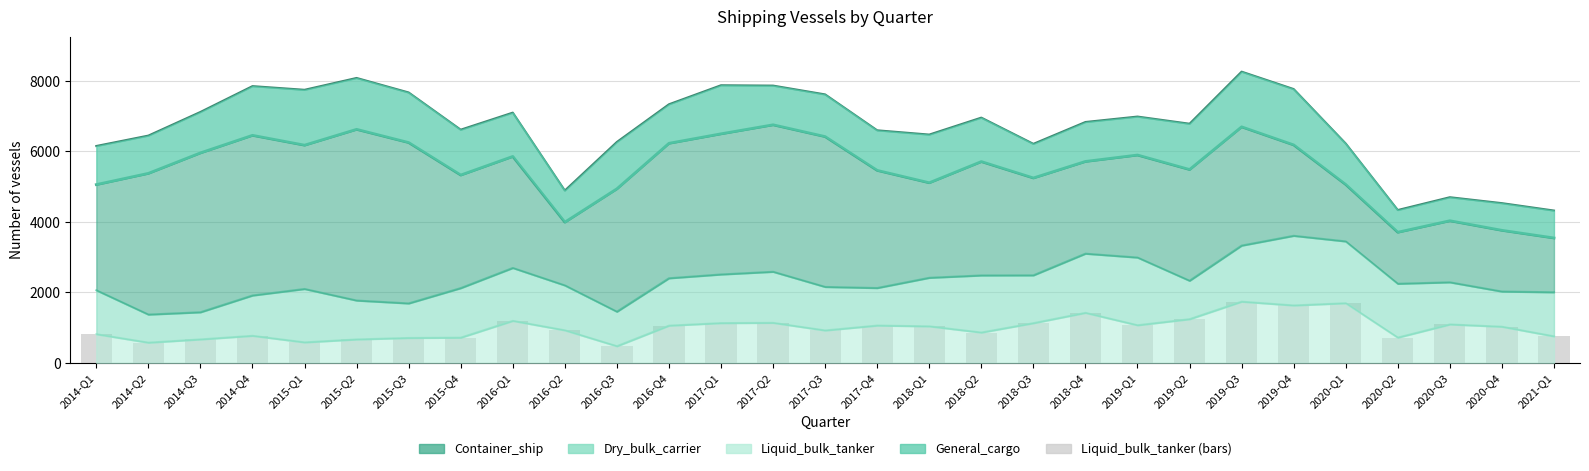

Reading left to right, transcribe all the data shown in this chart.

Liquid_bulk_tanker (upper): 2014-Q1=814	2014-Q2=574	2014-Q3=666	2014-Q4=768	2015-Q1=582	2015-Q2=665	2015-Q3=707	2015-Q4=715	2016-Q1=1192	2016-Q2=924	2016-Q3=473	2016-Q4=1056	2017-Q1=1129	2017-Q2=1136	2017-Q3=920	2017-Q4=1059	2018-Q1=1037	2018-Q2=861	2018-Q3=1127	2018-Q4=1420	2019-Q1=1068	2019-Q2=1240	2019-Q3=1737	2019-Q4=1630	2020-Q1=1693	2020-Q2=717	2020-Q3=1091	2020-Q4=1026	2021-Q1=753
Dry_bulk_carrier (upper): 2014-Q1=2060	2014-Q2=1371	2014-Q3=1436	2014-Q4=1912	2015-Q1=2097	2015-Q2=1769	2015-Q3=1687	2015-Q4=2121	2016-Q1=2693	2016-Q2=2198	2016-Q3=1452	2016-Q4=2401	2017-Q1=2509	2017-Q2=2585	2017-Q3=2155	2017-Q4=2124	2018-Q1=2414	2018-Q2=2481	2018-Q3=2484	2018-Q4=3099	2019-Q1=2989	2019-Q2=2330	2019-Q3=3328	2019-Q4=3606	2020-Q1=3447	2020-Q2=2245	2020-Q3=2286	2020-Q4=2024	2021-Q1=2004
Container_ship (upper): 2014-Q1=5060	2014-Q2=5379	2014-Q3=5960	2014-Q4=6458	2015-Q1=6179	2015-Q2=6628	2015-Q3=6253	2015-Q4=5331	2016-Q1=5859	2016-Q2=3994	2016-Q3=4941	2016-Q4=6232	2017-Q1=6501	2017-Q2=6757	2017-Q3=6422	2017-Q4=5463	2018-Q1=5112	2018-Q2=5713	2018-Q3=5248	2018-Q4=5717	2019-Q1=5899	2019-Q2=5488	2019-Q3=6699	2019-Q4=6186	2020-Q1=5062	2020-Q2=3708	2020-Q3=4034	2020-Q4=3762	2021-Q1=3545
General_cargo (upper): 2014-Q1=6155	2014-Q2=6450	2014-Q3=7121	2014-Q4=7854	2015-Q1=7750	2015-Q2=8086	2015-Q3=7674	2015-Q4=6618	2016-Q1=7102	2016-Q2=4891	2016-Q3=6270	2016-Q4=7339	2017-Q1=7879	2017-Q2=7869	2017-Q3=7619	2017-Q4=6600	2018-Q1=6479	2018-Q2=6960	2018-Q3=6216	2018-Q4=6836	2019-Q1=6990	2019-Q2=6787	2019-Q3=8265	2019-Q4=7771	2020-Q1=6225	2020-Q2=4338	2020-Q3=4701	2020-Q4=4533	2021-Q1=4323
Liquid_bulk_tanker: 2014-Q1=814	2014-Q2=574	2014-Q3=666	2014-Q4=768	2015-Q1=582	2015-Q2=665	2015-Q3=707	2015-Q4=715	2016-Q1=1192	2016-Q2=924	2016-Q3=473	2016-Q4=1056	2017-Q1=1129	2017-Q2=1136	2017-Q3=920	2017-Q4=1059	2018-Q1=1037	2018-Q2=861	2018-Q3=1127	2018-Q4=1420	2019-Q1=1068	2019-Q2=1240	2019-Q3=1737	2019-Q4=1630	2020-Q1=1693	2020-Q2=717	2020-Q3=1091	2020-Q4=1026	2021-Q1=753